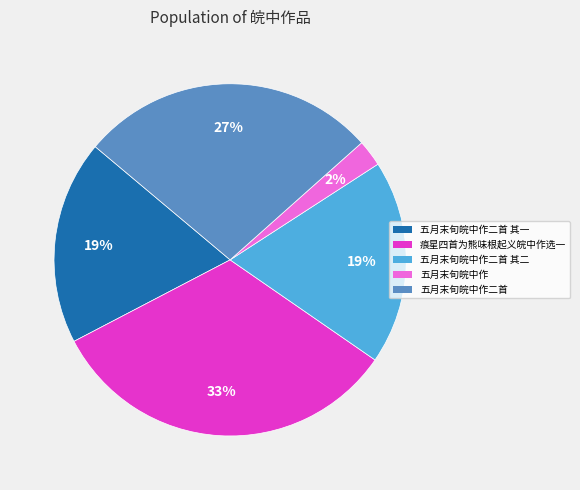

Is there a majority slice in this chart?

No